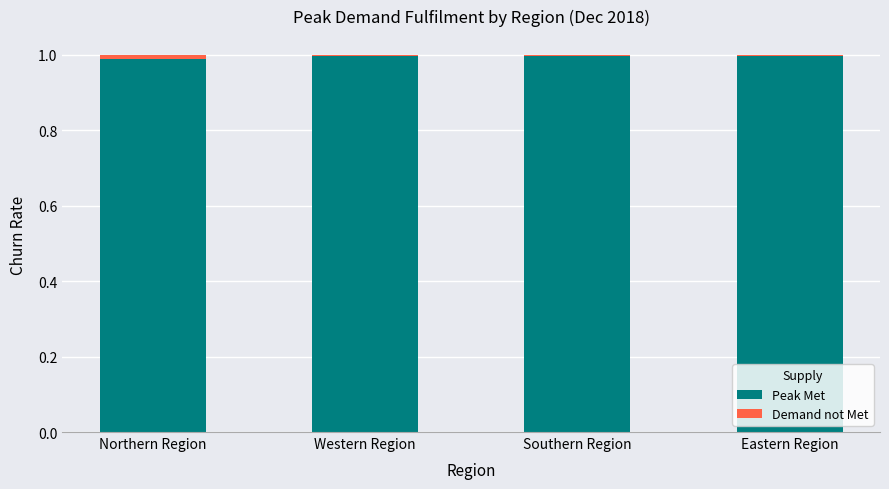

Are the bars horizontal?

No